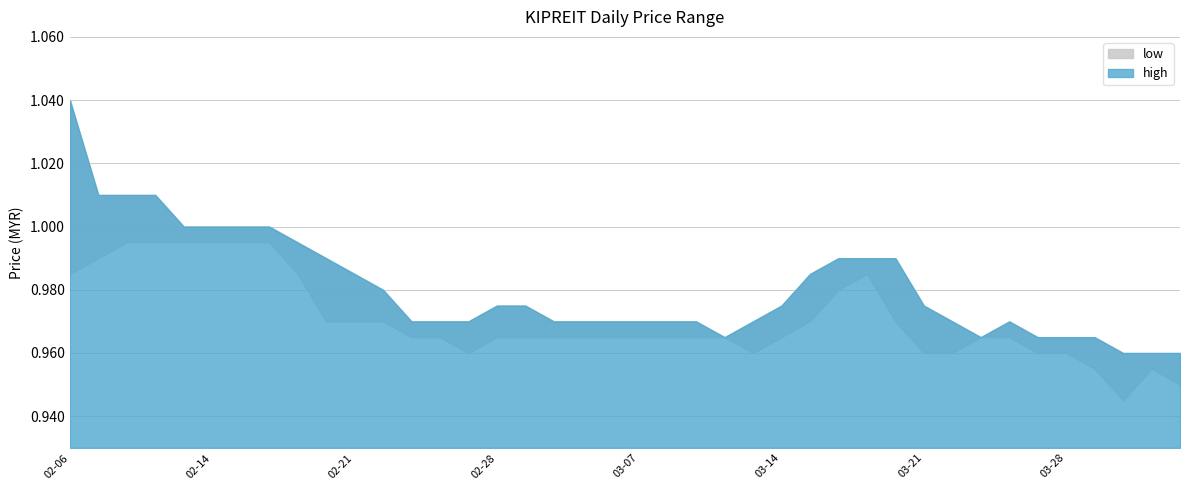

What is the average value of the high series?

1.0